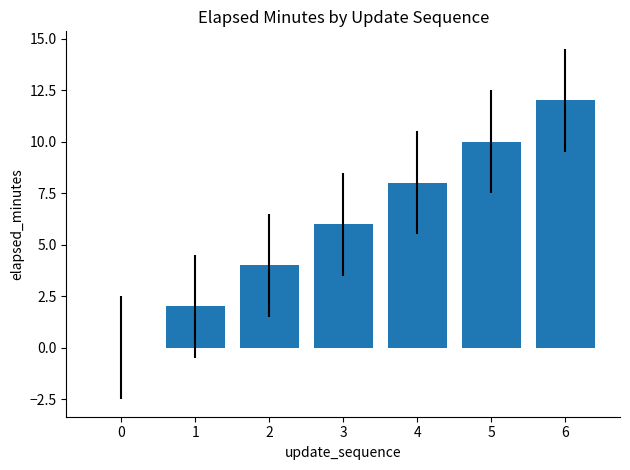

Is it true that the value at 0 is 0?

True